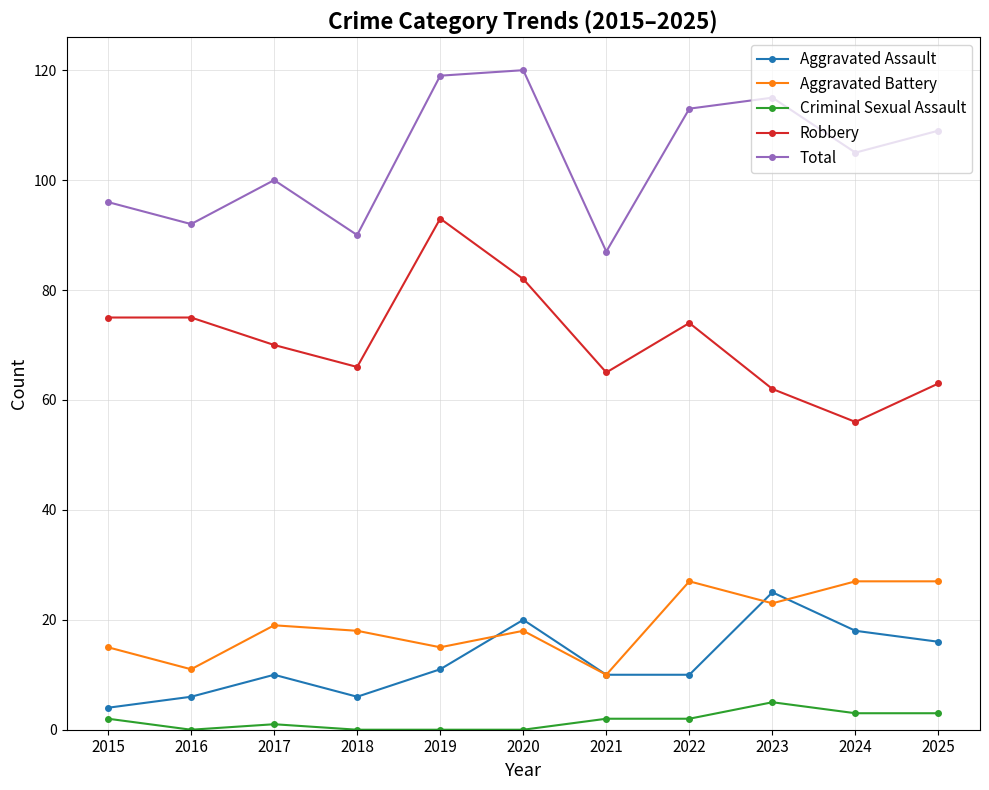

Reading right to left, what are all the values shown in this chart?

Aggravated Assault: 2025=16	2024=18	2023=25	2022=10	2021=10	2020=20	2019=11	2018=6	2017=10	2016=6	2015=4
Aggravated Battery: 2025=27	2024=27	2023=23	2022=27	2021=10	2020=18	2019=15	2018=18	2017=19	2016=11	2015=15
Criminal Sexual Assault: 2025=3	2024=3	2023=5	2022=2	2021=2	2020=0	2019=0	2018=0	2017=1	2016=0	2015=2
Robbery: 2025=63	2024=56	2023=62	2022=74	2021=65	2020=82	2019=93	2018=66	2017=70	2016=75	2015=75
Total: 2025=109	2024=105	2023=115	2022=113	2021=87	2020=120	2019=119	2018=90	2017=100	2016=92	2015=96